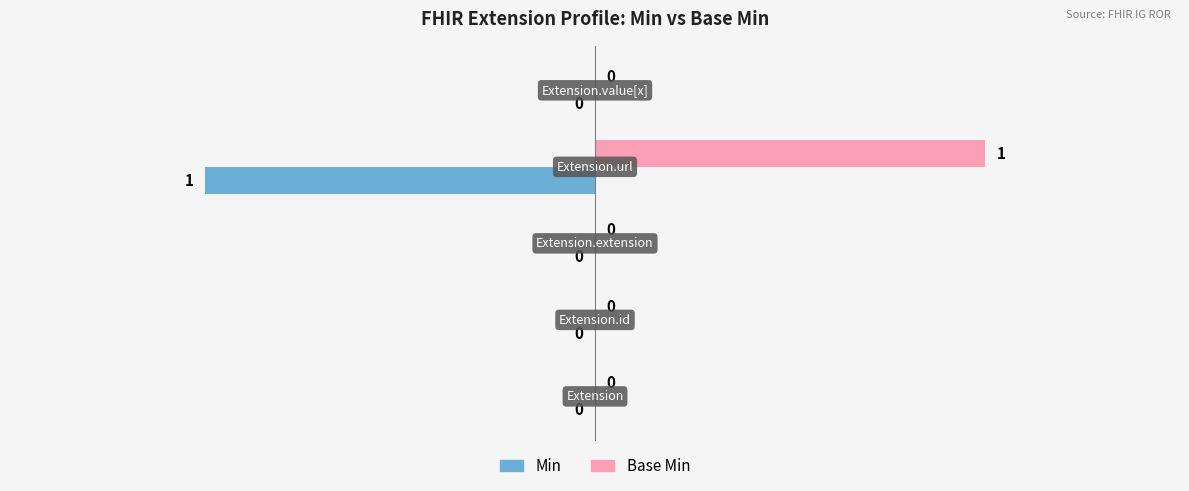

Which series has the largest total across all categories?

Base Min